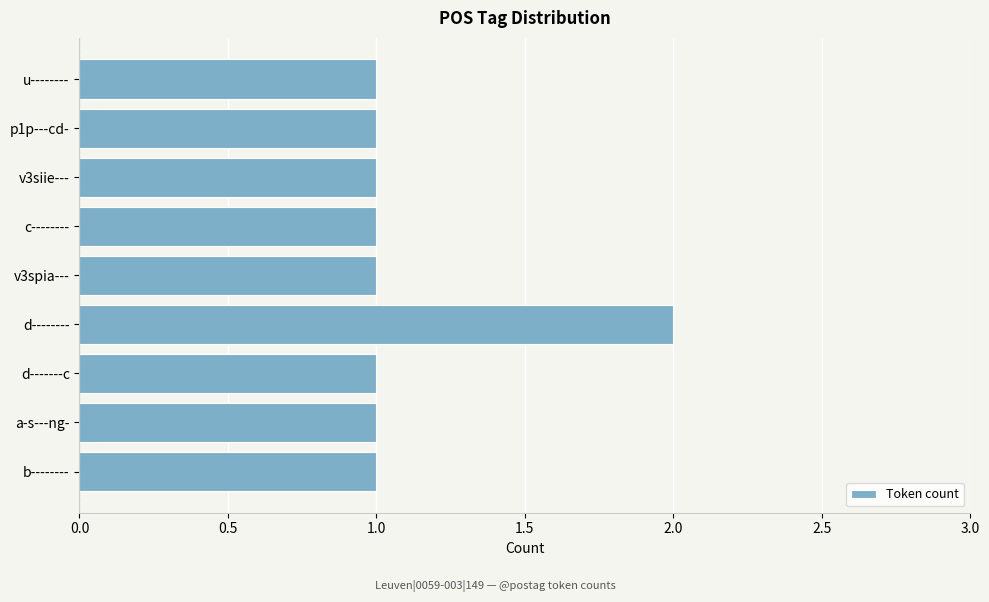

Approximately how many times larger is the value at d-------- compared to v3spia---?

2.0